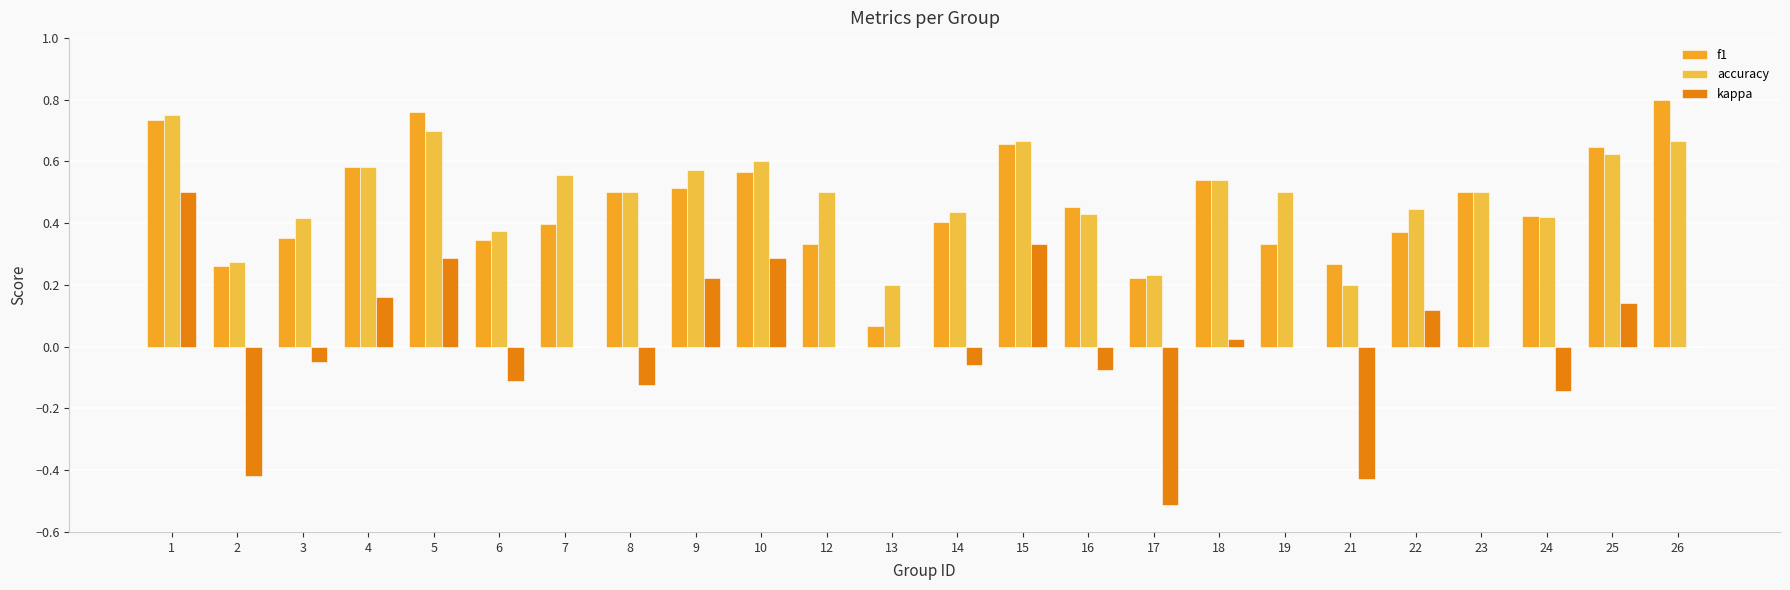

Reading left to right, what are all the values shown in this chart?

f1: 0.7	0.3	0.4	0.6	0.8	0.3	0.4	0.5	0.5	0.6	0.3	0.1	0.4	0.7	0.5	0.2	0.5	0.3	0.3	0.4	0.5	0.4	0.6	0.8
accuracy: 0.8	0.3	0.4	0.6	0.7	0.4	0.6	0.5	0.6	0.6	0.5	0.2	0.4	0.7	0.4	0.2	0.5	0.5	0.2	0.4	0.5	0.4	0.6	0.7
kappa: 0.5	-0.4	-0.1	0.2	0.3	-0.1	0.0	-0.1	0.2	0.3	0.0	0.0	-0.1	0.3	-0.1	-0.5	0.0	0.0	-0.4	0.1	0.0	-0.1	0.1	0.0